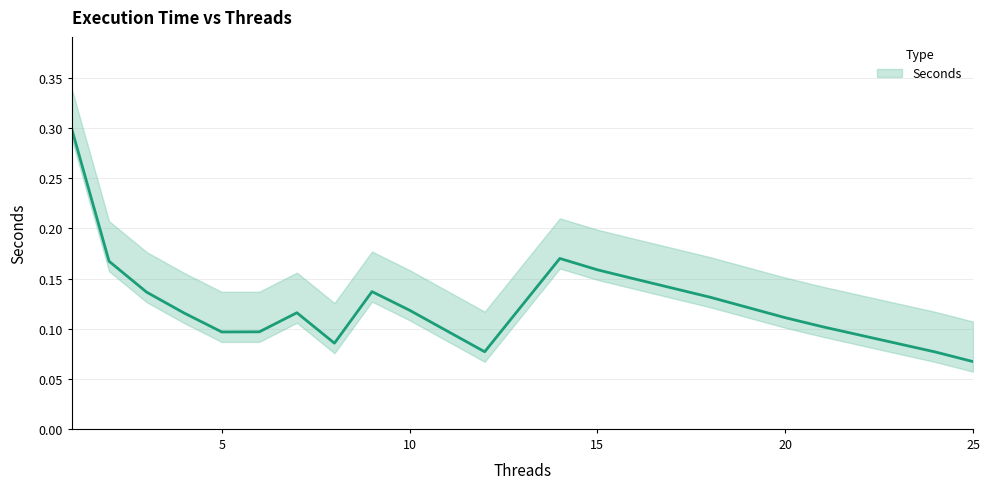

At which category does the chart reach its minimum across all series?

25